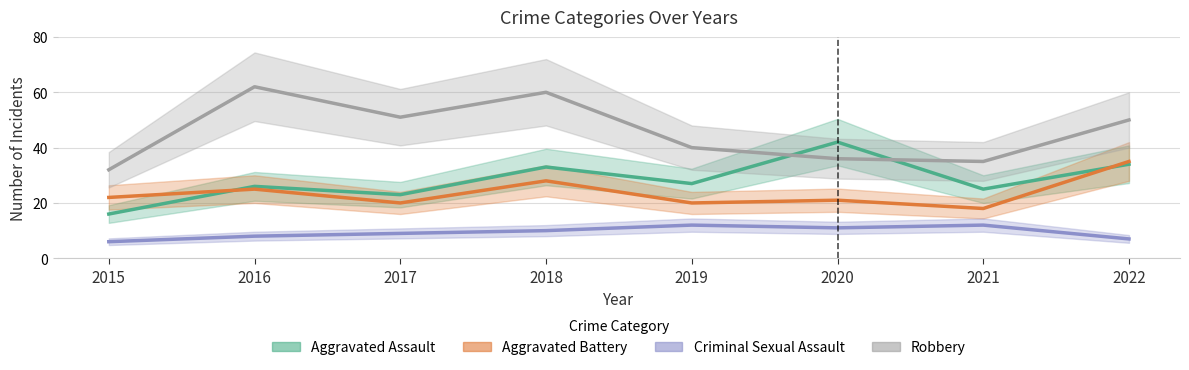

Which label corresponds to the smallest value in the chart?

2015